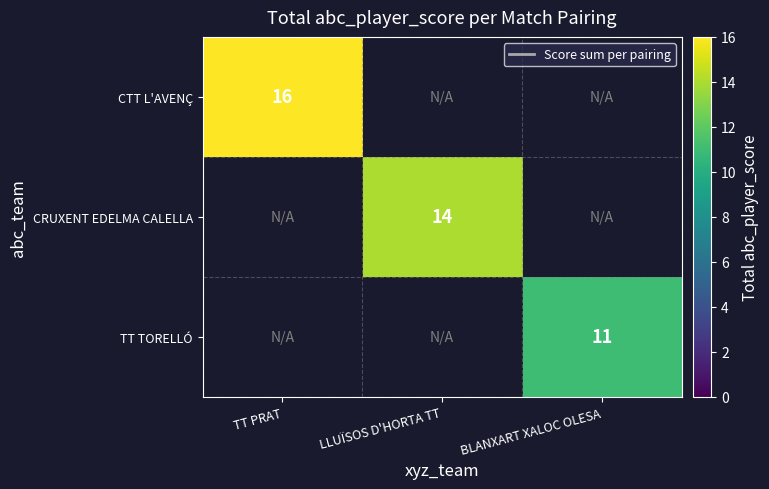

Is it true that CRUXENT EDELMA CALELLA equals 14 at LLUÏSOS D'HORTA TT?

True